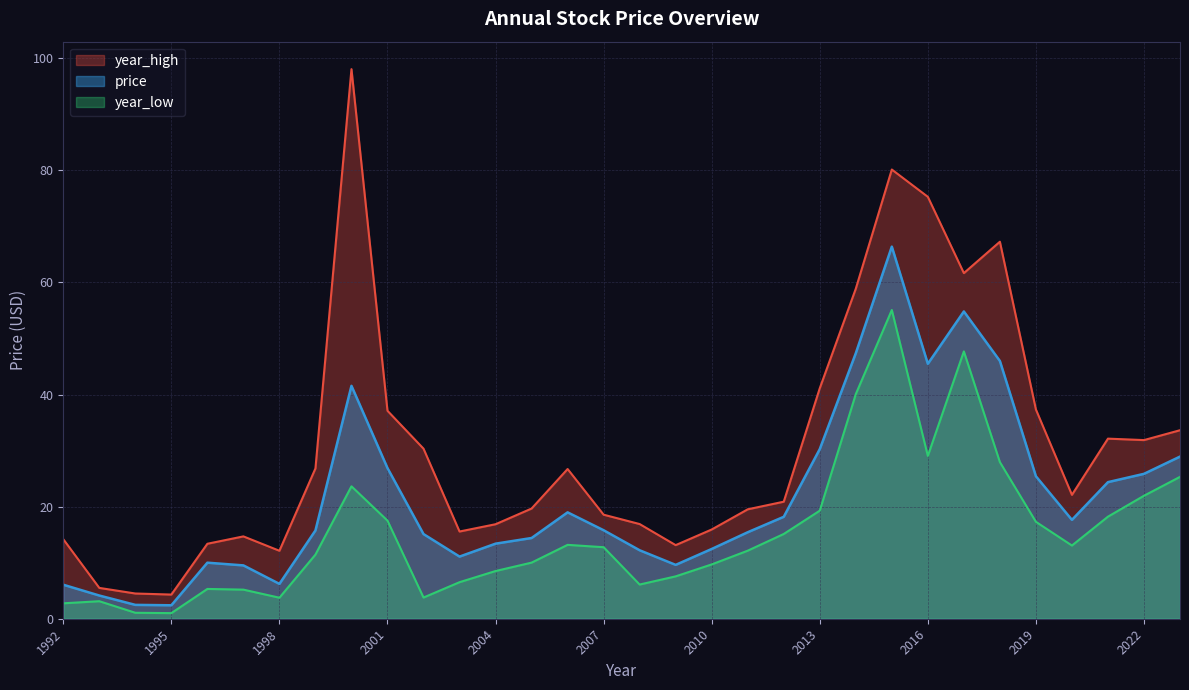

Which category has the highest value across all series?

2000